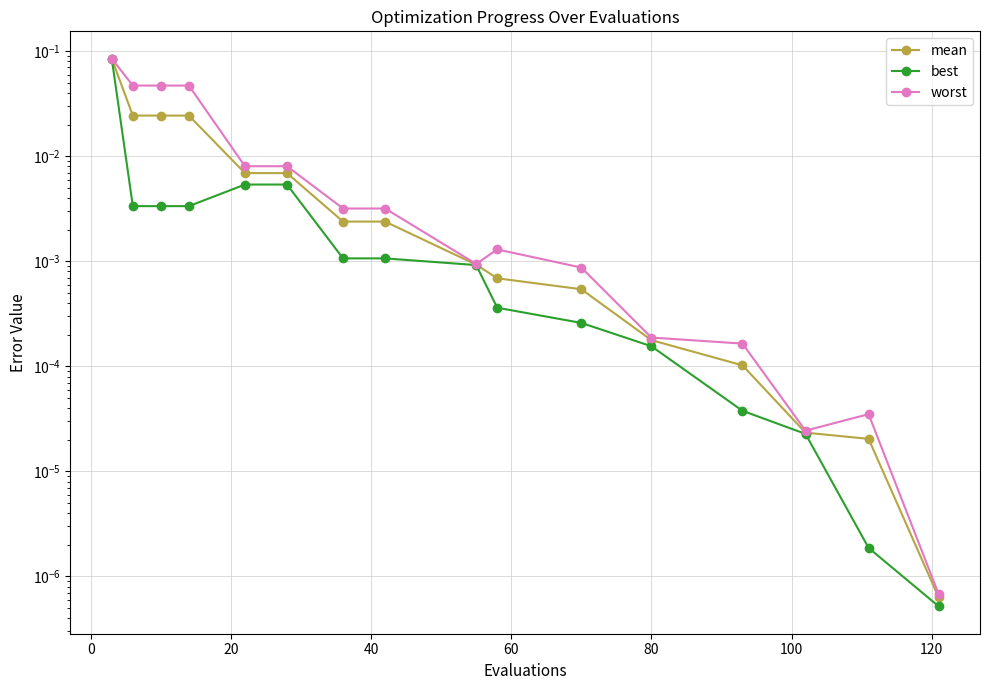

Count the number of categories in the chart.

16